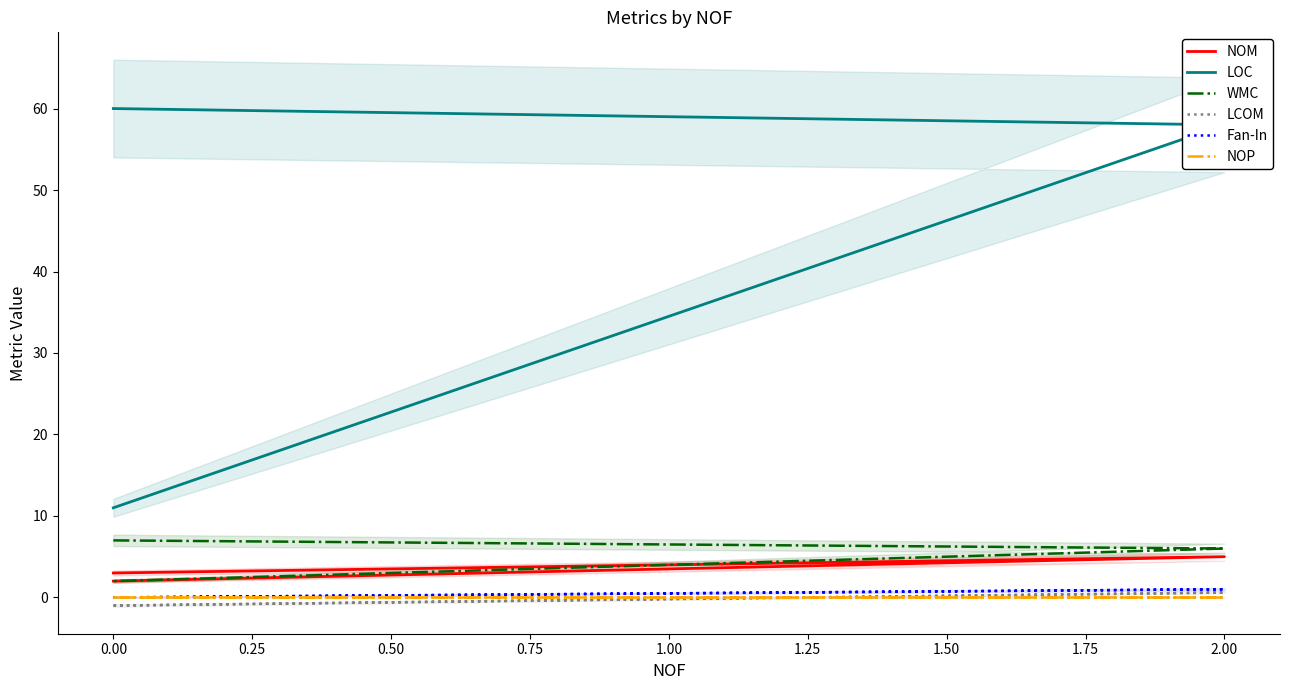

What is the value of the Fan-In point at the 2nd from the left?

1.0